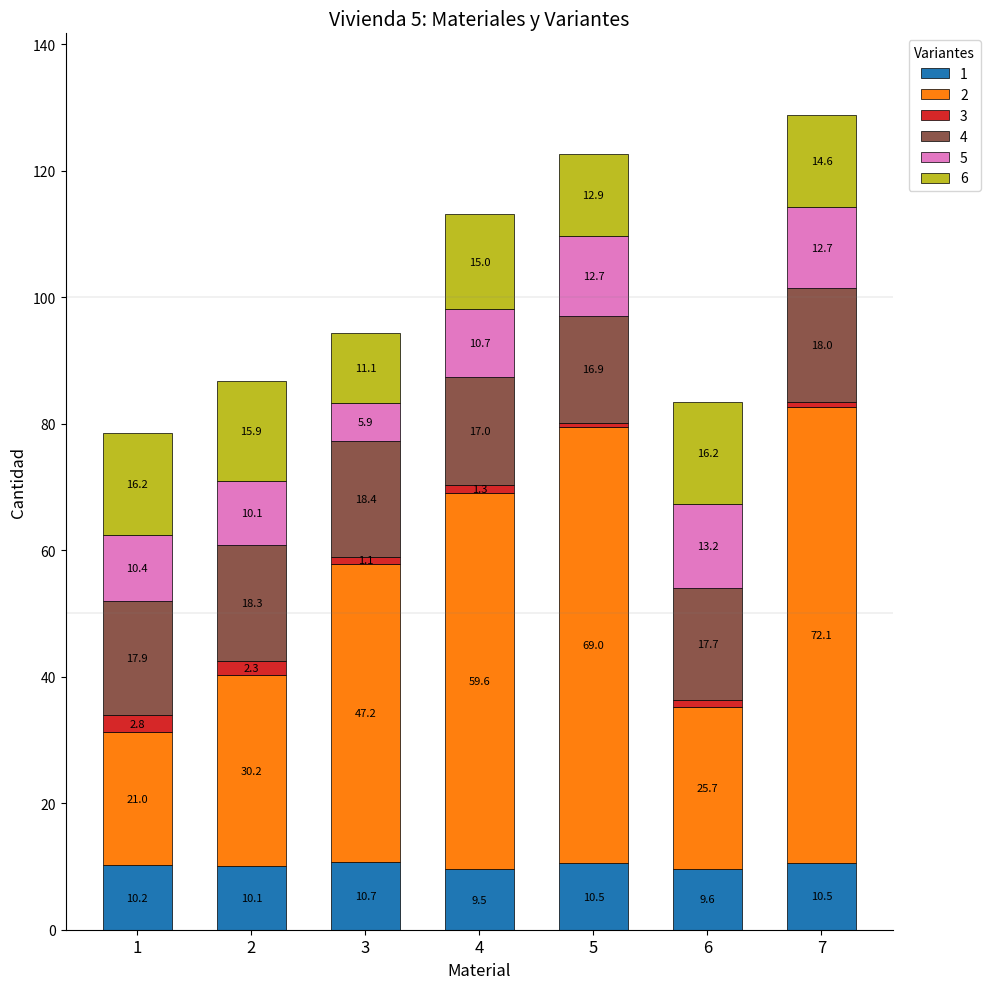

What is the average value of the 1 series?

10.2